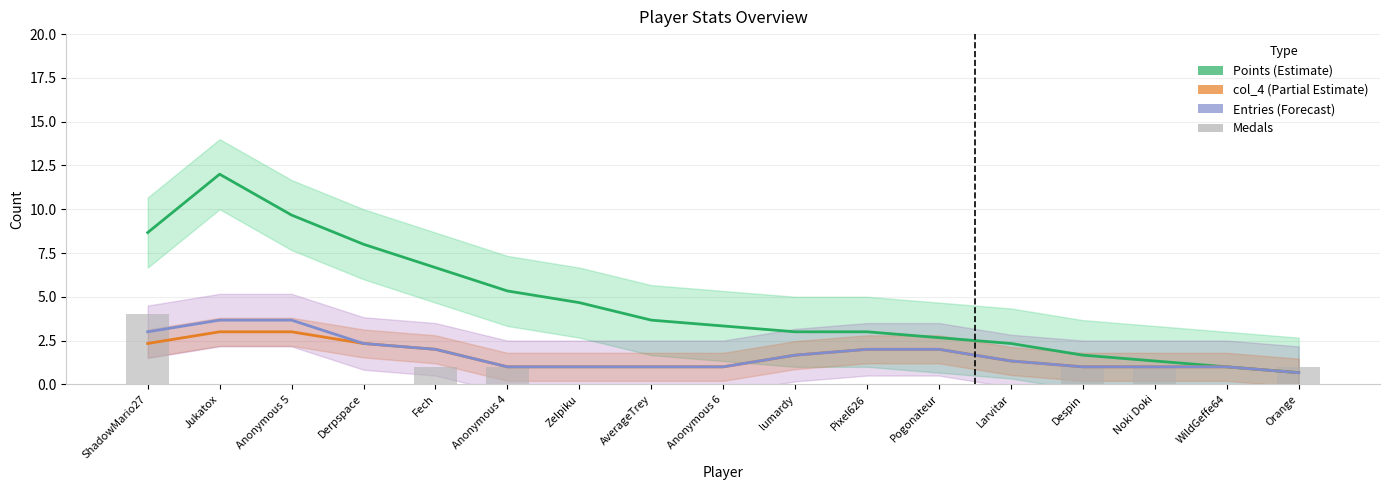

Count the number of data series in this chart.

4